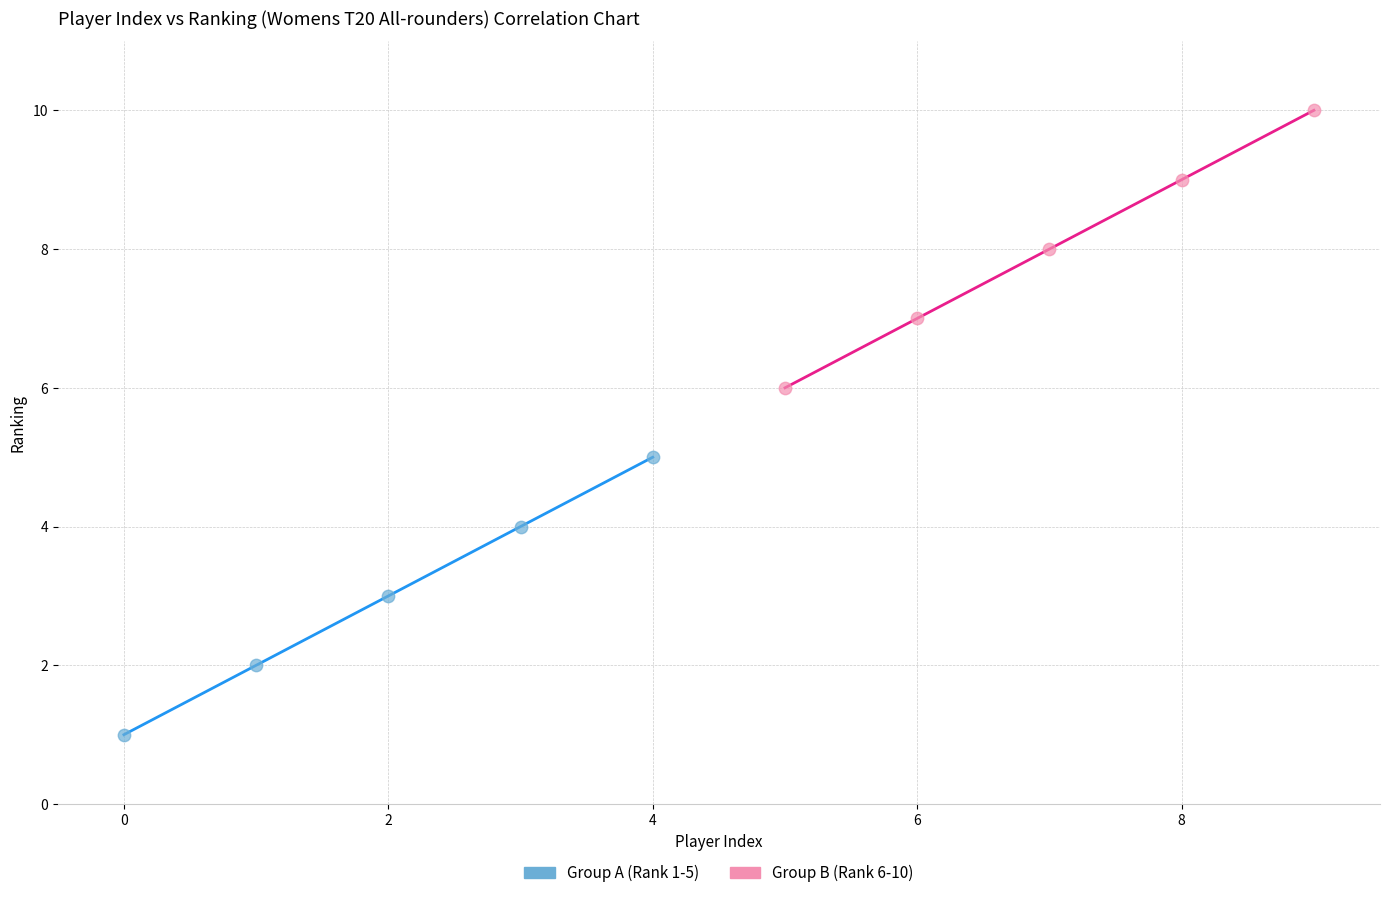

Which series contains the lowest Y value?

Group A (Rank 1-5)